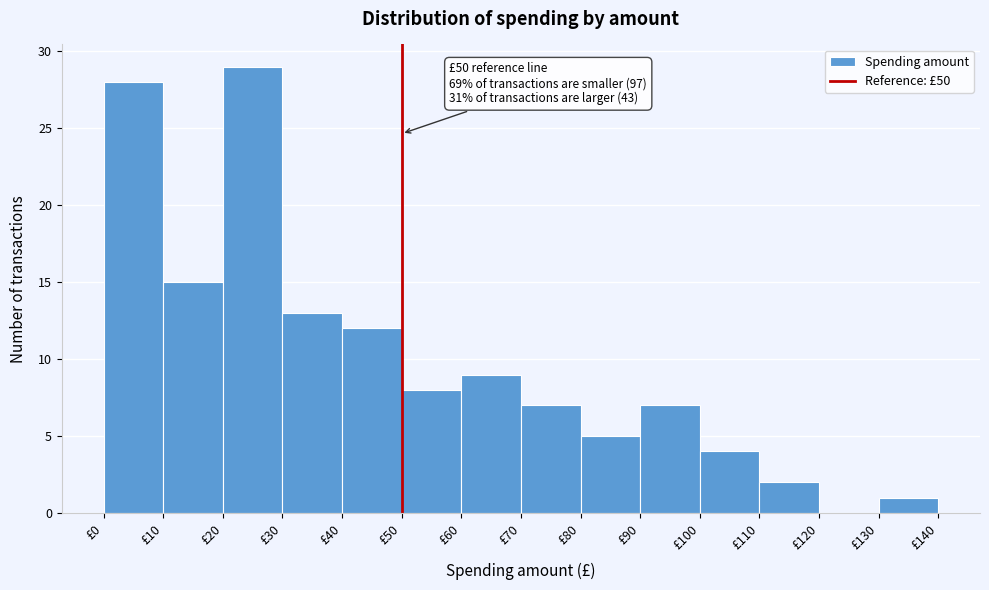

Which range on the x-axis has the tallest bar?

20 to 30